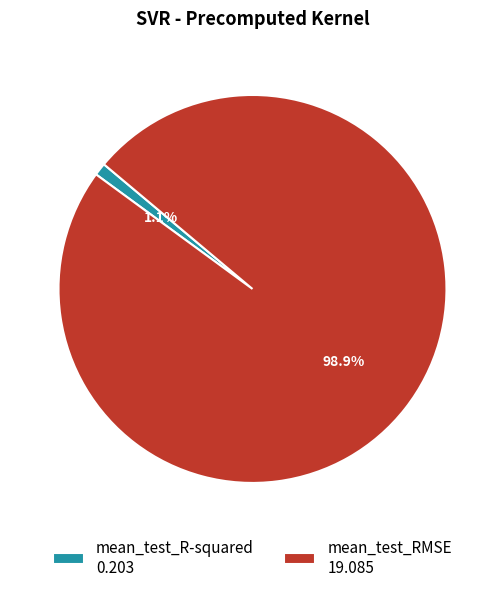

Combined, what portion of the pie is mean_test_RMSE and mean_test_R-squared?

100.0%